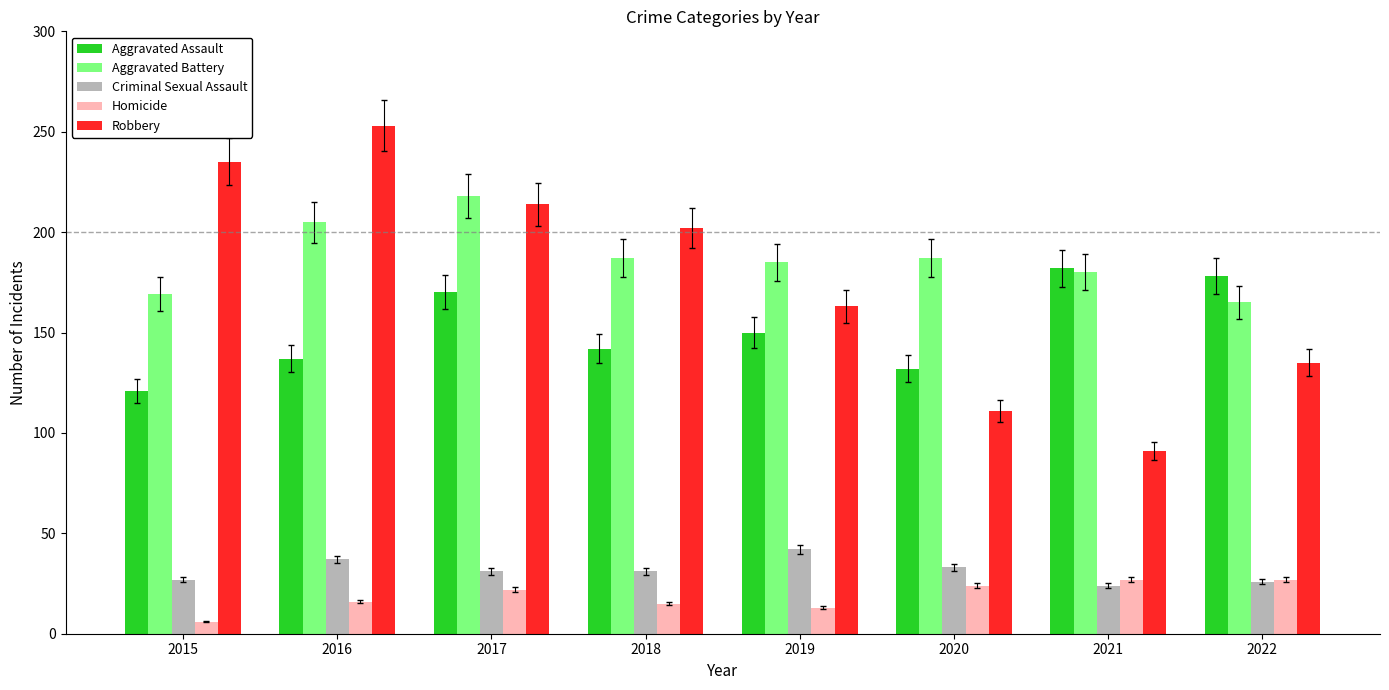

Which category has the highest value in the Aggravated Battery series?

2017